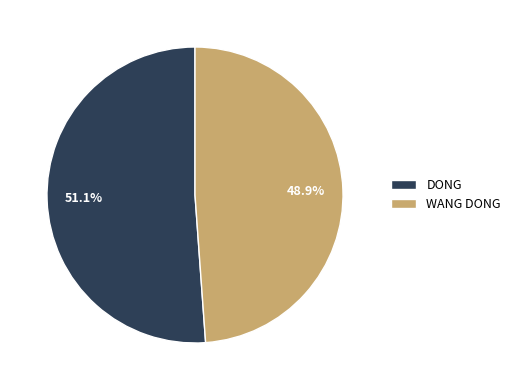

To the nearest percent, what is the difference between the largest and smallest slice percentages?

2%